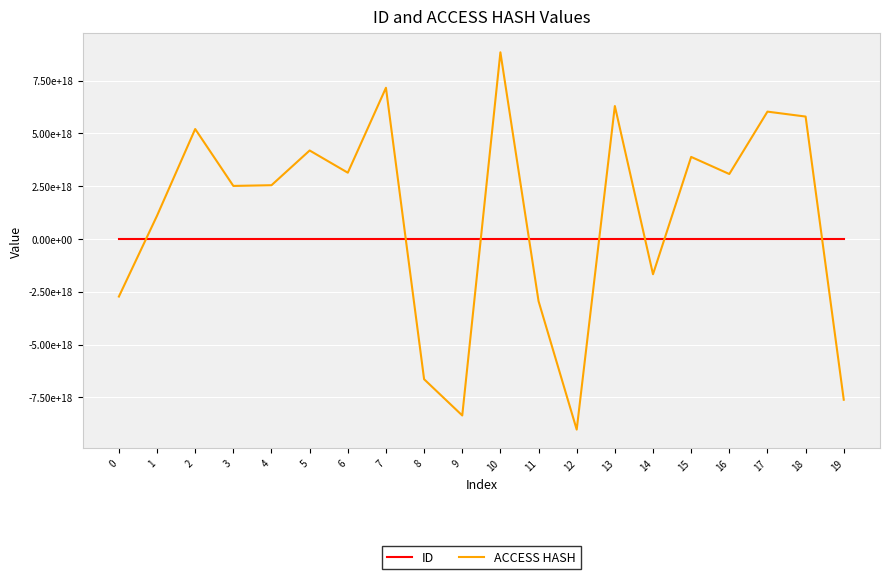

What is the difference between the ID values at 1 and 4?

7686750